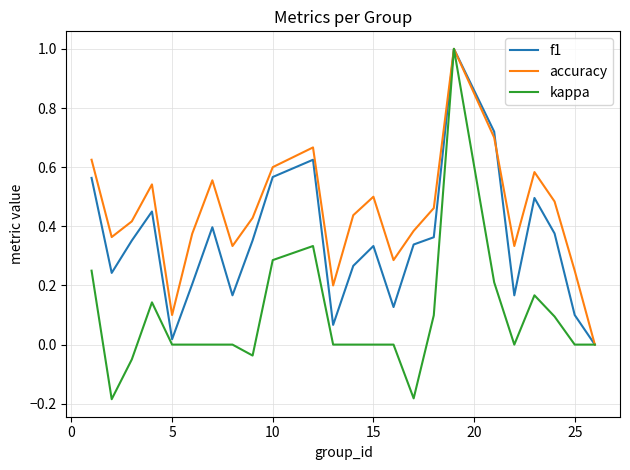

Rank the series by their average value, from highest to lowest.

accuracy, f1, kappa